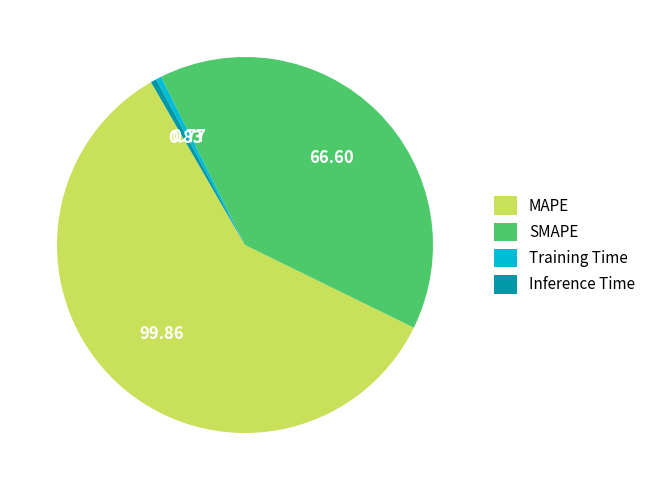

Is the sum of SMAPE and MAPE greater than half?

Yes